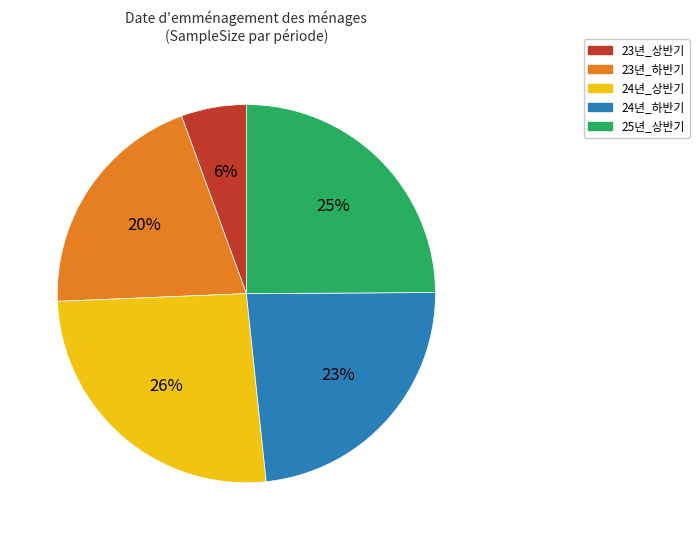

Combined, do 24년_하반기 and 23년_상반기 account for over 50%?

No